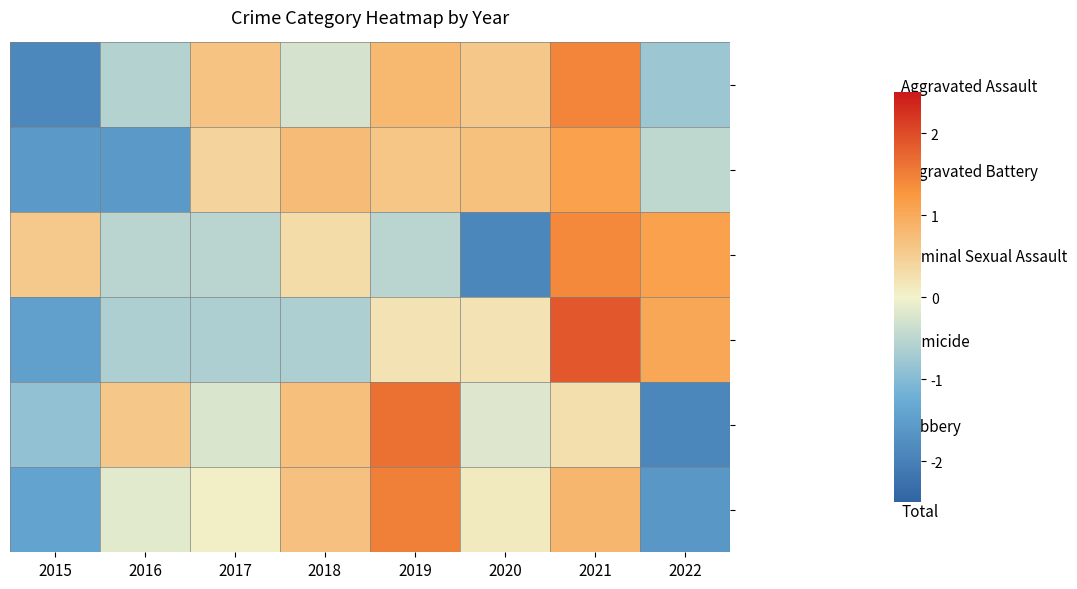

At 2022, list the series in order from smallest to largest.

Robbery, Total, Aggravated Assault, Aggravated Battery, Homicide, Criminal Sexual Assault